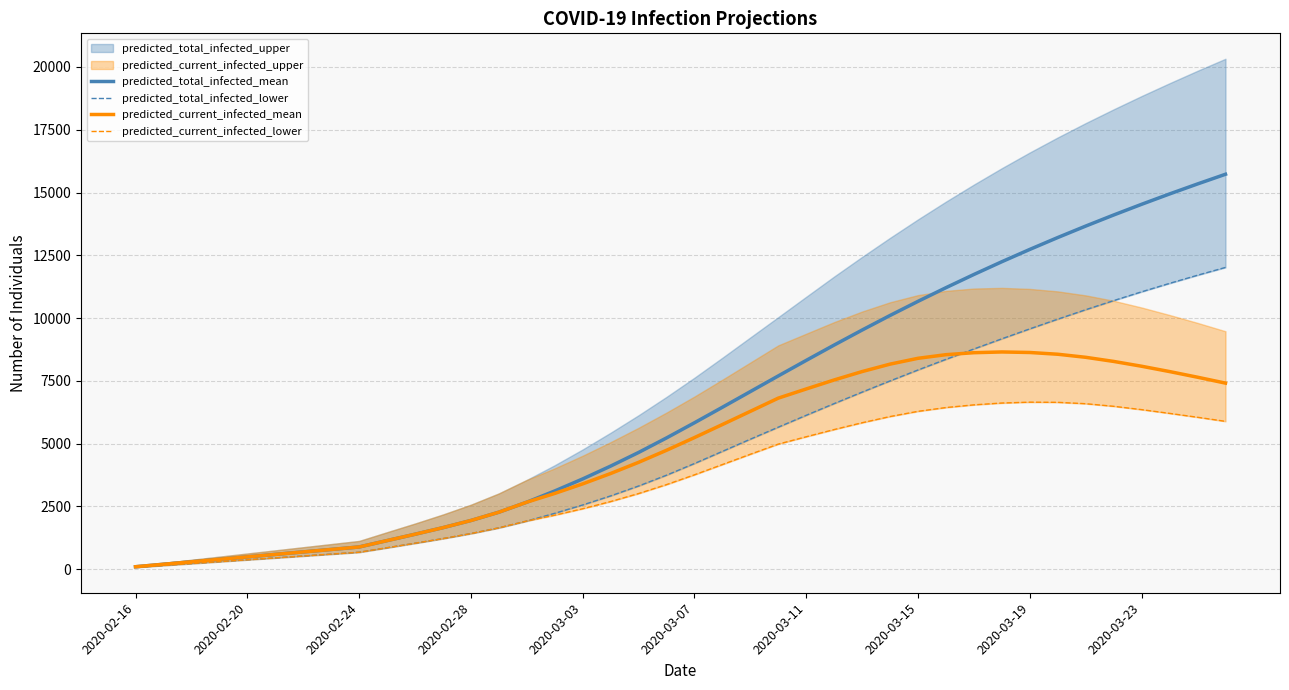

How many values in the predicted_current_infected_mean series are below 5242?

20